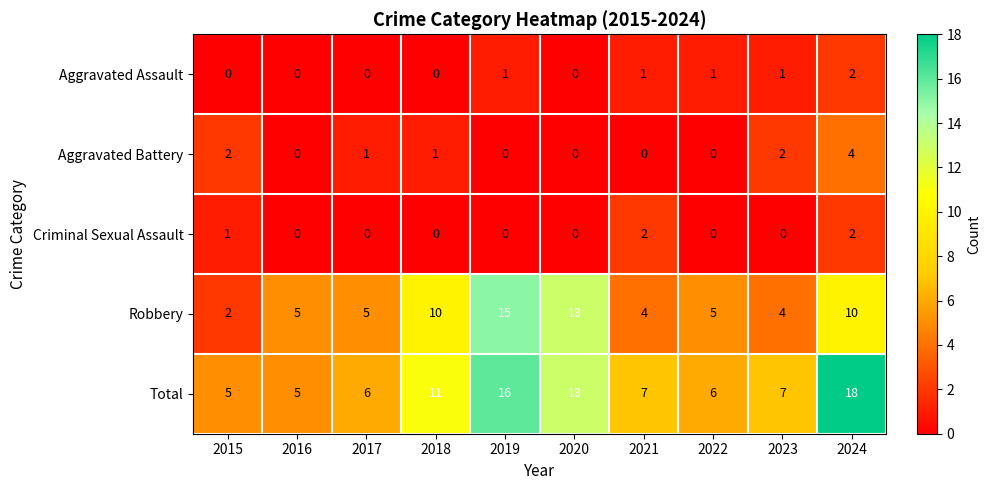

Which series has the largest total across all categories?

Total